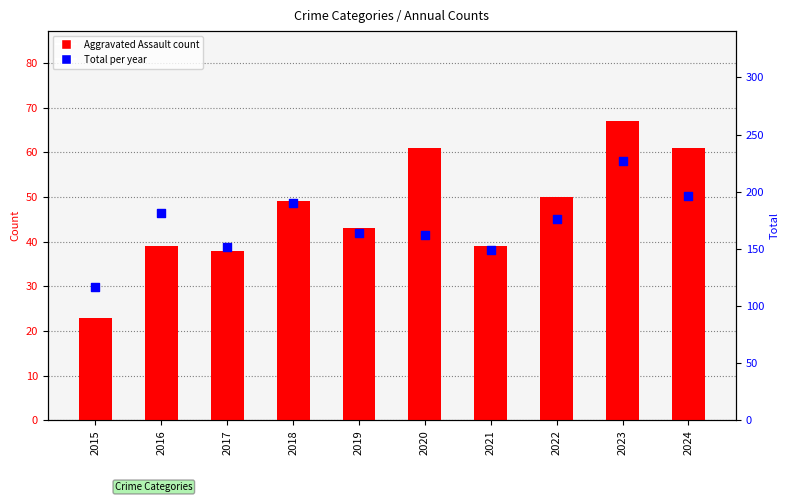

Is the value of Aggravated Assault at 2024 greater than the value of Total at 2015?

No